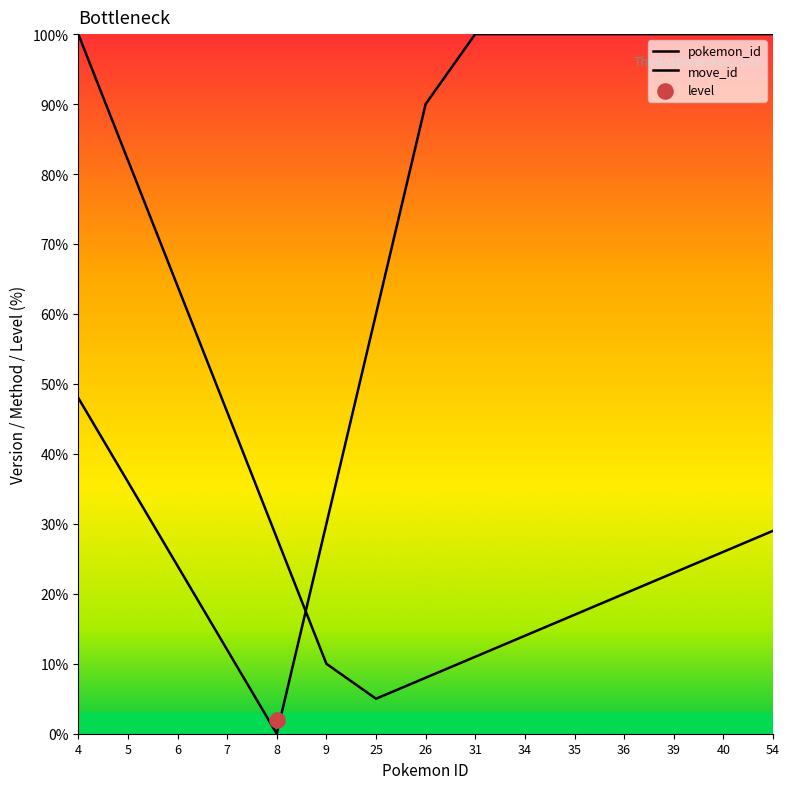

Which series reaches the maximum Y coordinate?

pokemon_id